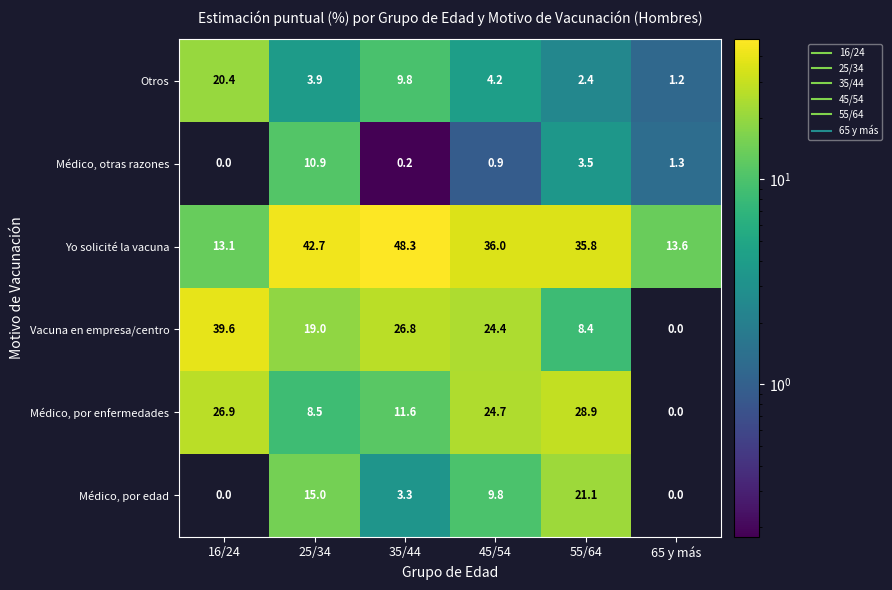

At how many categories does at least one series exceed 13?

6